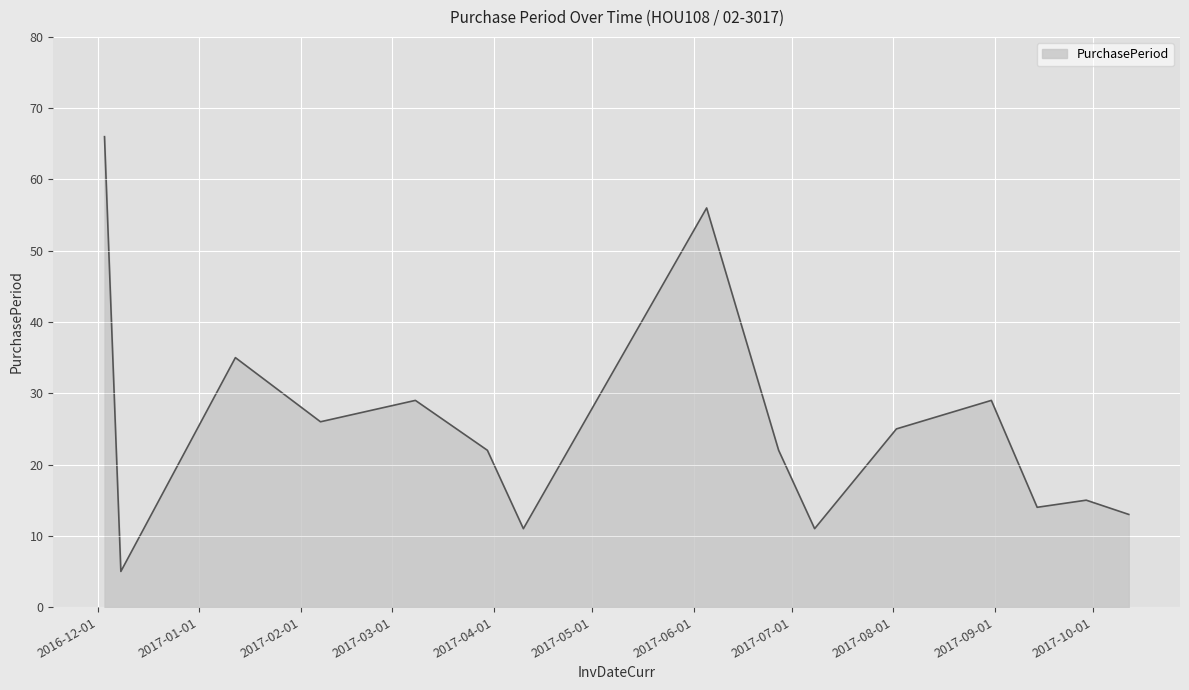

Reading right to left, extract all data points from this chart.

13	15	14	29	25	11	22	56	11	22	29	26	35	5	66